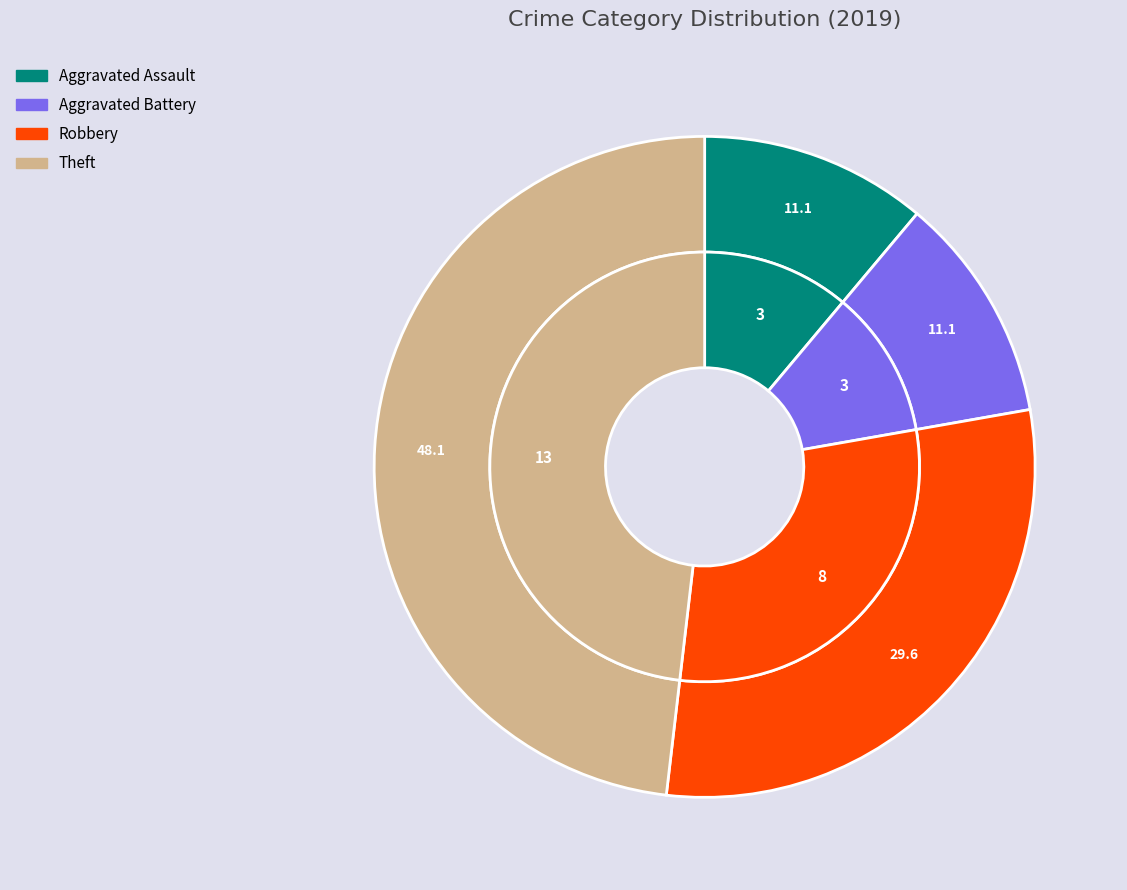

Is it true that Robbery is 43% of the pie?

False